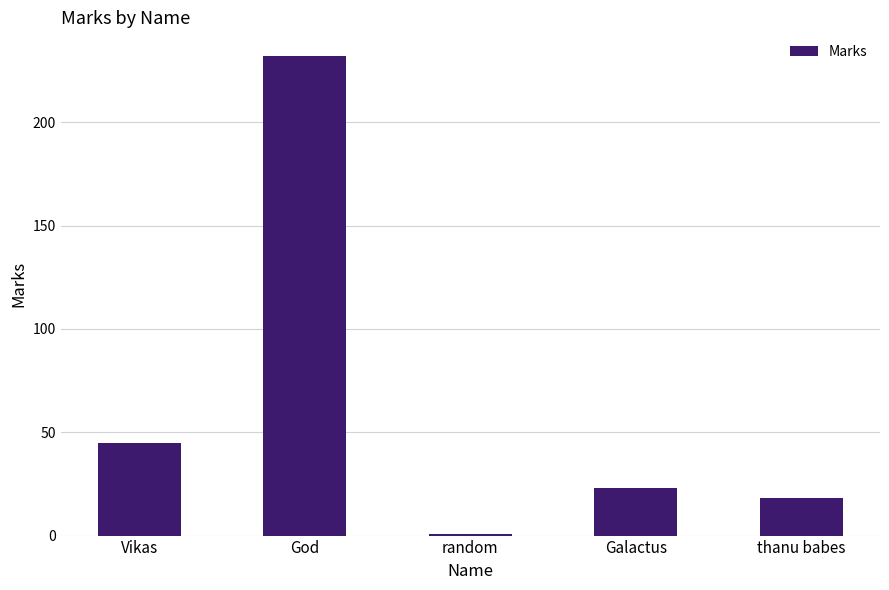

Reading right to left, what are all the values shown in this chart?

18	23	1	232	45